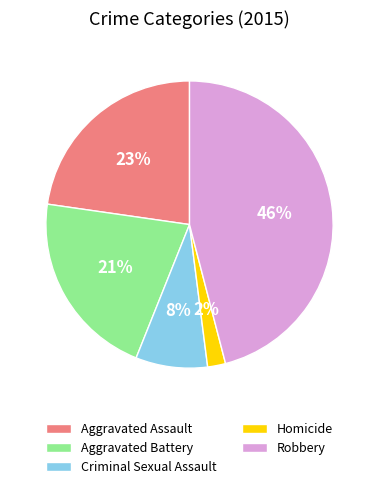

Does any single category account for the majority?

No